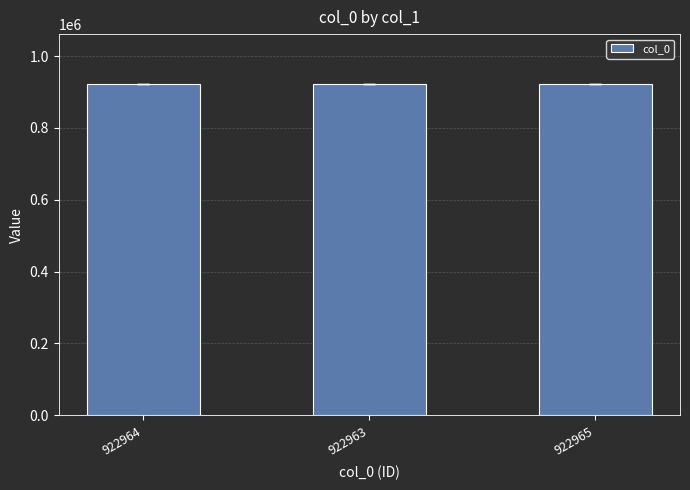

What is the sum of all values?

2768892